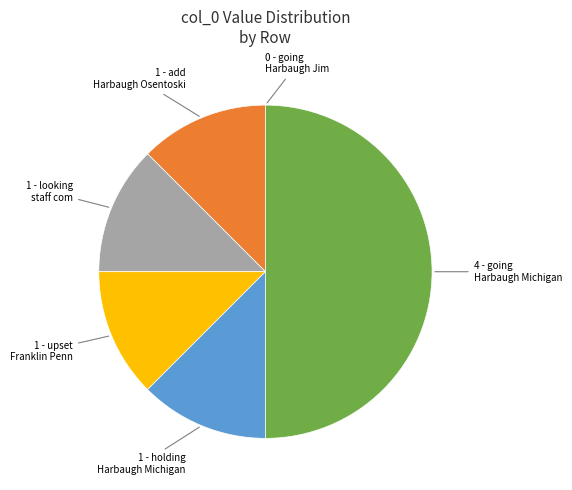

The 4 - going Harbaugh Michigan slice represents 50% of the pie. True or false?

True